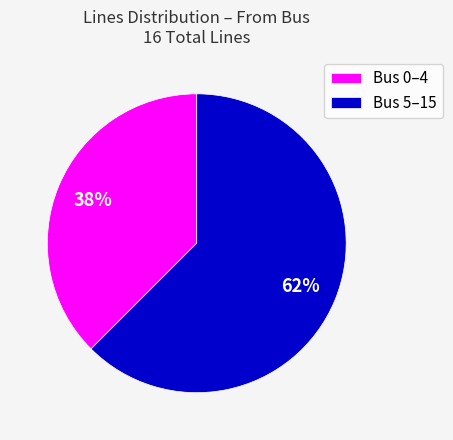

Is it true that Bus 5–15 is 77% of the pie?

False